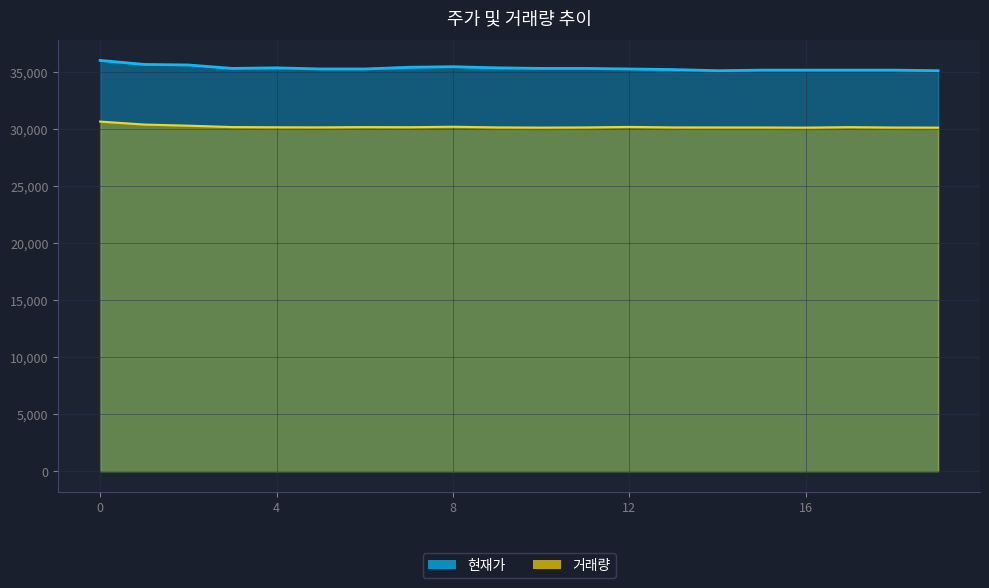

Is it true that 현재가 equals 61063.3 at 13?

False